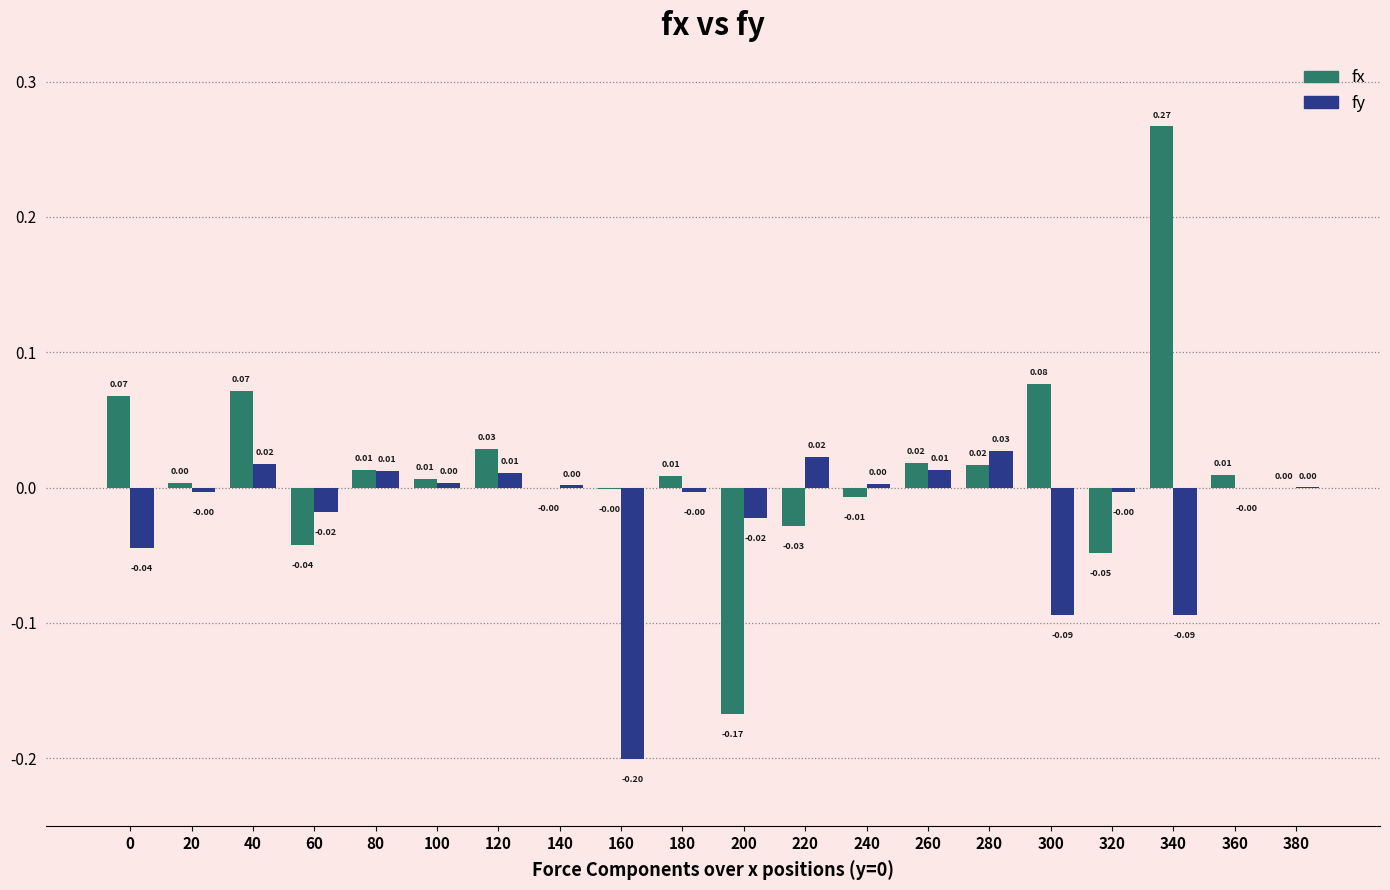

What are all the series names shown in the legend?

fx, fy